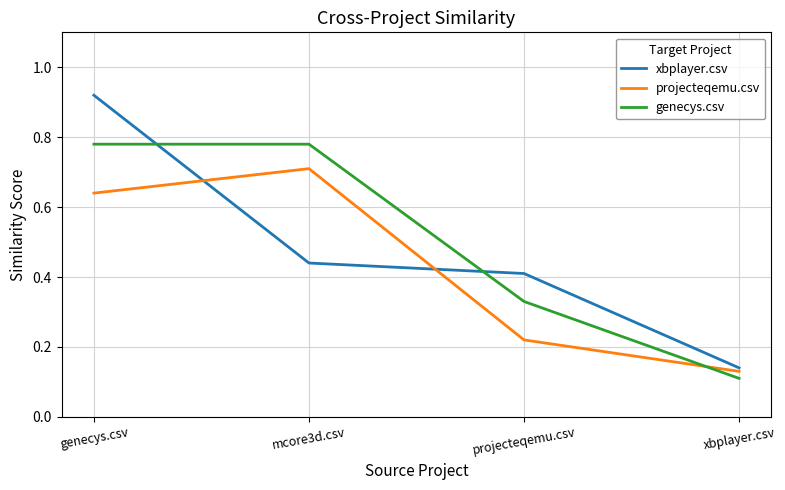

At which category is the sum across all series the highest?

genecys.csv